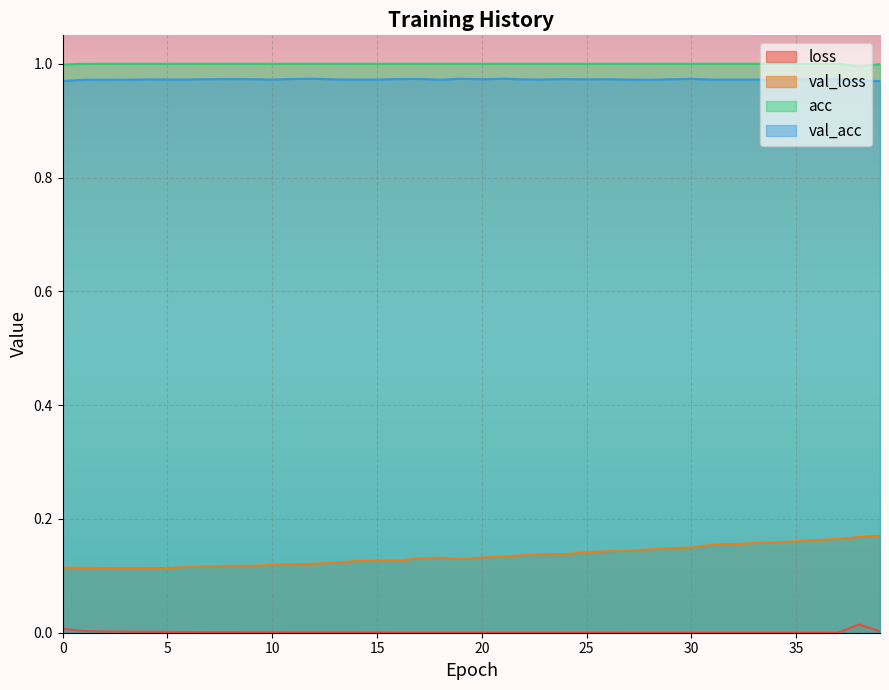

How many series are shown in this chart?

4